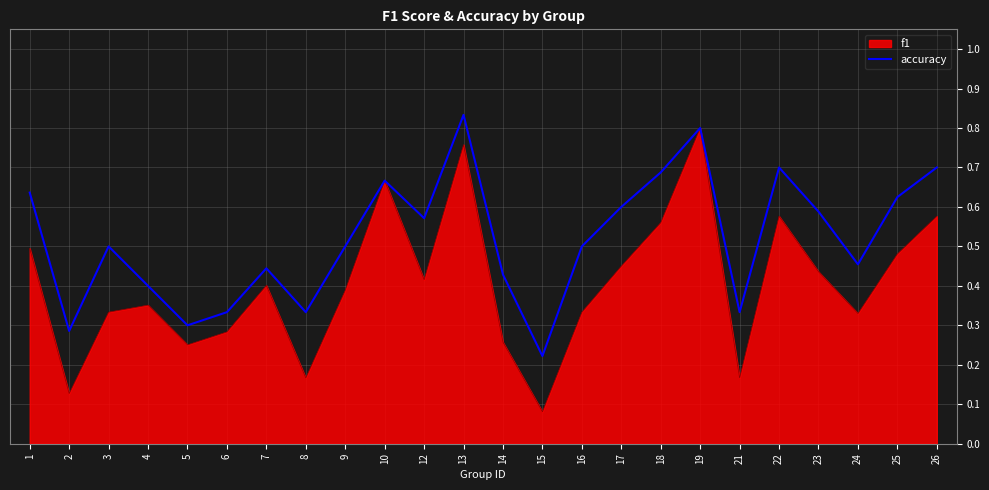

Which label corresponds to the largest value in the chart?

13